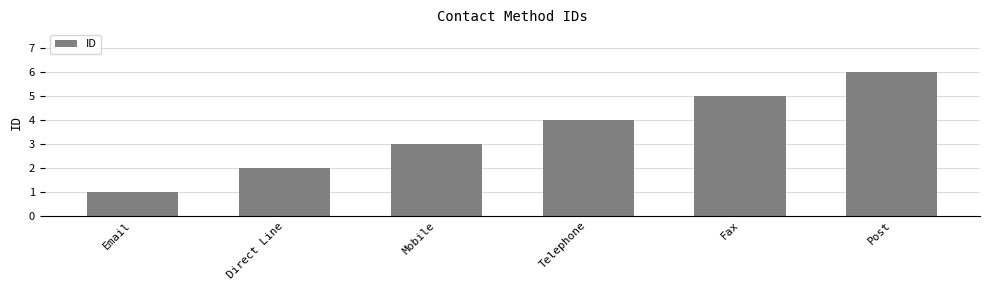

List the labels in order of value, largest first.

Post, Fax, Telephone, Mobile, Direct Line, Email